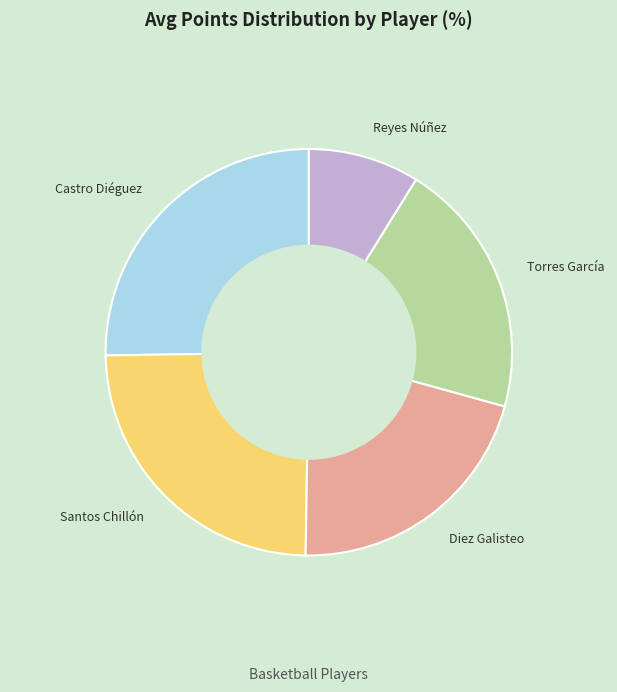

How many slices are in this pie chart?

5